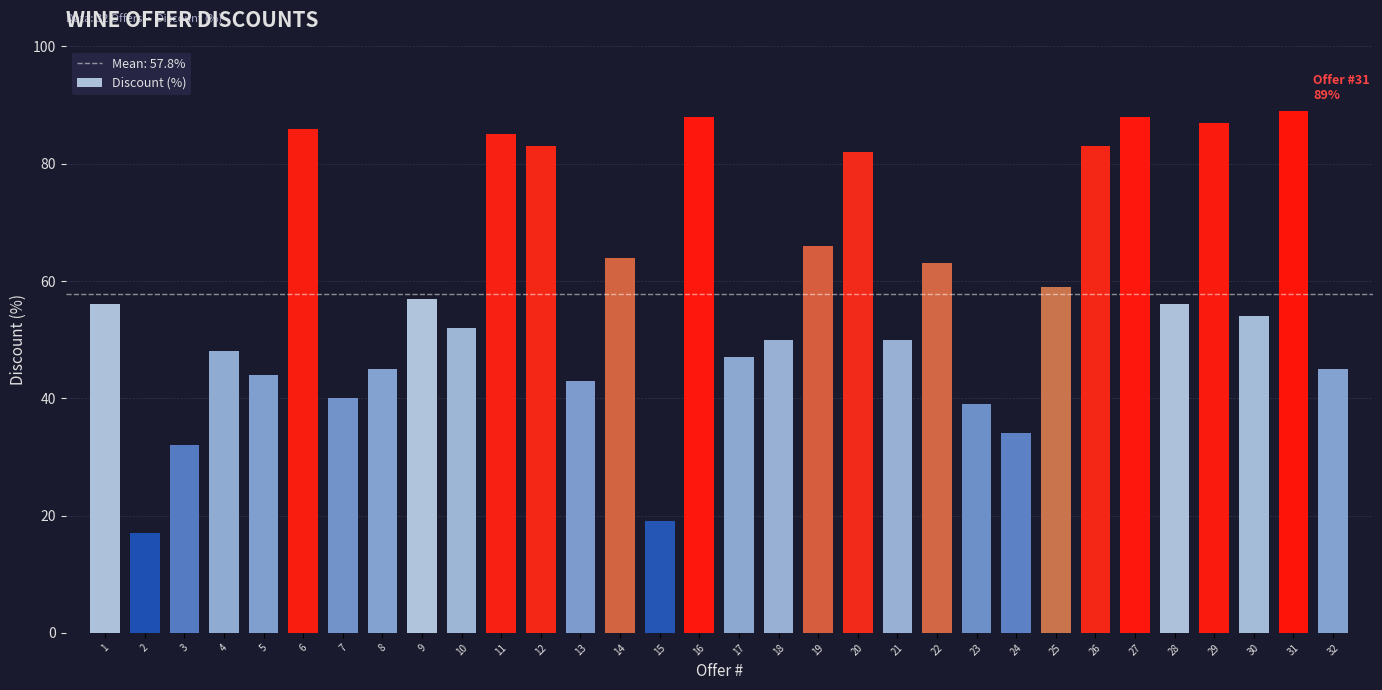

What is the sum of all values?

1851